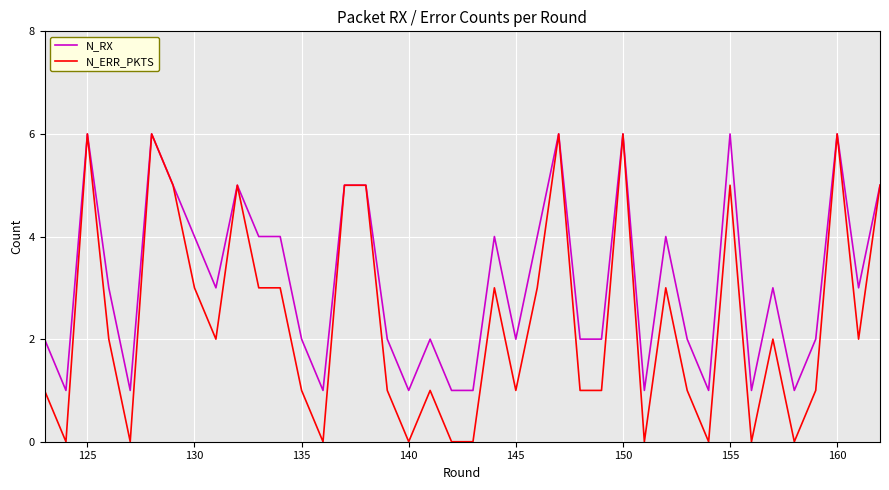

What is the maximum value for N_ERR_PKTS?

6